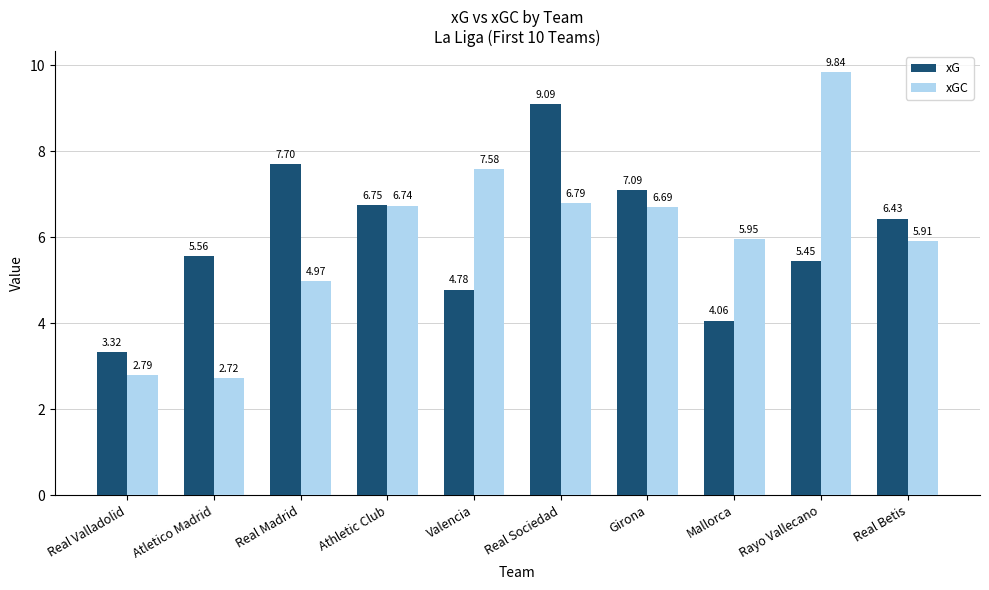

What is the difference between the maximum and minimum values in the xGC series?

7.1